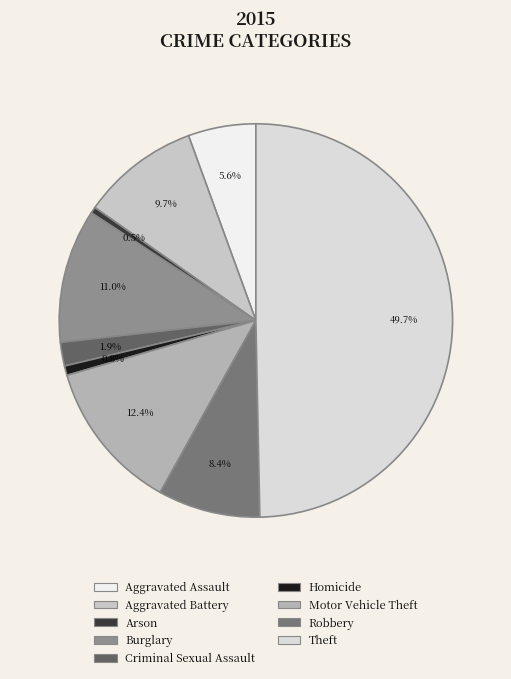

Does Homicide account for over 50% of the chart?

No